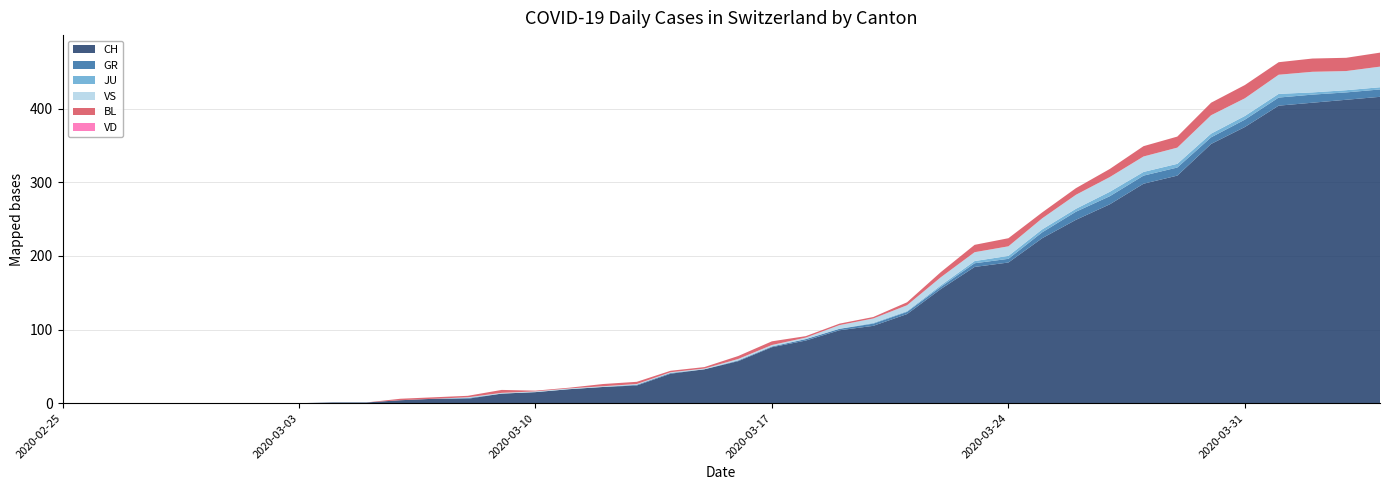

Reading left to right, list all the values displayed in this chart.

CH: 2020-02-25=0	2020-02-26=0	2020-02-27=0	2020-02-28=0	2020-02-29=0	2020-03-01=0	2020-03-02=0	2020-03-03=0	2020-03-04=1	2020-03-05=1	2020-03-06=4	2020-03-07=6	2020-03-08=6	2020-03-09=13	2020-03-10=15	2020-03-11=19	2020-03-12=22	2020-03-13=24	2020-03-14=40	2020-03-15=46	2020-03-16=57	2020-03-17=76	2020-03-18=85	2020-03-19=99	2020-03-20=105	2020-03-21=121	2020-03-22=155	2020-03-23=185	2020-03-24=191	2020-03-25=224	2020-03-26=249	2020-03-27=270	2020-03-28=298	2020-03-29=309	2020-03-30=352	2020-03-31=375	2020-04-01=404	2020-04-02=408	2020-04-03=412	2020-04-04=416
GR: 2020-02-25=0	2020-02-26=0	2020-02-27=0	2020-02-28=0	2020-02-29=0	2020-03-01=0	2020-03-02=0	2020-03-03=0	2020-03-04=0	2020-03-05=0	2020-03-06=0	2020-03-07=0	2020-03-08=1	2020-03-09=0	2020-03-10=0	2020-03-11=0	2020-03-12=0	2020-03-13=1	2020-03-14=1	2020-03-15=0	2020-03-16=1	2020-03-17=1	2020-03-18=2	2020-03-19=2	2020-03-20=3	2020-03-21=3	2020-03-22=3	2020-03-23=5	2020-03-24=5	2020-03-25=8	2020-03-26=11	2020-03-27=11	2020-03-28=11	2020-03-29=11	2020-03-30=9	2020-03-31=10	2020-04-01=11	2020-04-02=11	2020-04-03=10	2020-04-04=10
JU: 2020-02-25=0	2020-02-26=0	2020-02-27=0	2020-02-28=0	2020-02-29=0	2020-03-01=0	2020-03-02=0	2020-03-03=0	2020-03-04=0	2020-03-05=0	2020-03-06=0	2020-03-07=0	2020-03-08=0	2020-03-09=0	2020-03-10=0	2020-03-11=0	2020-03-12=0	2020-03-13=0	2020-03-14=0	2020-03-15=0	2020-03-16=0	2020-03-17=0	2020-03-18=0	2020-03-19=0	2020-03-20=1	2020-03-21=1	2020-03-22=2	2020-03-23=3	2020-03-24=4	2020-03-25=4	2020-03-26=4	2020-03-27=6	2020-03-28=5	2020-03-29=5	2020-03-30=5	2020-03-31=5	2020-04-01=5	2020-04-02=3	2020-04-03=3	2020-04-04=3
VS: 2020-02-25=0	2020-02-26=0	2020-02-27=0	2020-02-28=0	2020-02-29=0	2020-03-01=0	2020-03-02=0	2020-03-03=0	2020-03-04=0	2020-03-05=0	2020-03-06=0	2020-03-07=0	2020-03-08=1	2020-03-09=1	2020-03-10=1	2020-03-11=1	2020-03-12=1	2020-03-13=1	2020-03-14=1	2020-03-15=1	2020-03-16=2	2020-03-17=2	2020-03-18=2	2020-03-19=5	2020-03-20=6	2020-03-21=8	2020-03-22=11	2020-03-23=12	2020-03-24=13	2020-03-25=15	2020-03-26=19	2020-03-27=20	2020-03-28=21	2020-03-29=22	2020-03-30=25	2020-03-31=24	2020-04-01=26	2020-04-02=28	2020-04-03=26	2020-04-04=28
BL: 2020-02-25=0	2020-02-26=0	2020-02-27=0	2020-02-28=0	2020-02-29=0	2020-03-01=0	2020-03-02=0	2020-03-03=0	2020-03-04=0	2020-03-05=0	2020-03-06=2	2020-03-07=2	2020-03-08=2	2020-03-09=4	2020-03-10=1	2020-03-11=1	2020-03-12=3	2020-03-13=3	2020-03-14=2	2020-03-15=2	2020-03-16=4	2020-03-17=5	2020-03-18=2	2020-03-19=2	2020-03-20=2	2020-03-21=4	2020-03-22=7	2020-03-23=10	2020-03-24=11	2020-03-25=8	2020-03-26=9	2020-03-27=11	2020-03-28=14	2020-03-29=15	2020-03-30=17	2020-03-31=18	2020-04-01=17	2020-04-02=18	2020-04-03=18	2020-04-04=19
VD: 2020-02-25=0	2020-02-26=0	2020-02-27=0	2020-02-28=0	2020-02-29=0	2020-03-01=0	2020-03-02=0	2020-03-03=0	2020-03-04=0	2020-03-05=0	2020-03-06=0	2020-03-07=0	2020-03-08=0	2020-03-09=0	2020-03-10=0	2020-03-11=0	2020-03-12=0	2020-03-13=0	2020-03-14=0	2020-03-15=0	2020-03-16=0	2020-03-17=0	2020-03-18=0	2020-03-19=0	2020-03-20=0	2020-03-21=0	2020-03-22=0	2020-03-23=0	2020-03-24=0	2020-03-25=0	2020-03-26=0	2020-03-27=0	2020-03-28=0	2020-03-29=0	2020-03-30=0	2020-03-31=0	2020-04-01=0	2020-04-02=0	2020-04-03=0	2020-04-04=0